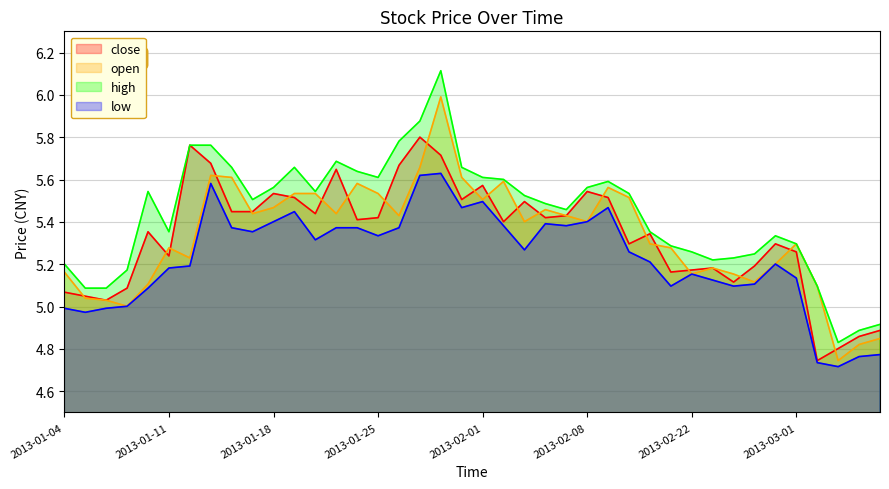

Which series changed the most between 2013-01-17 and 2013-03-06?

high